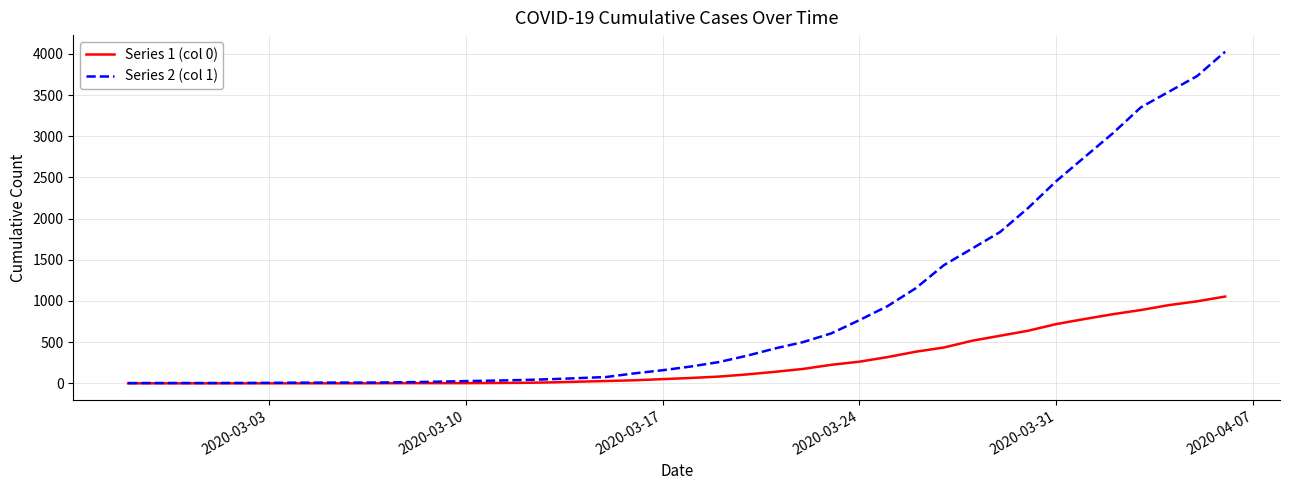

Which series has the largest range (max minus min)?

Series 2 (col 1)